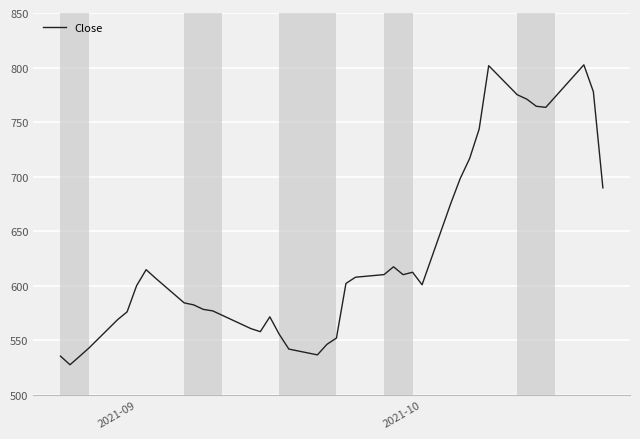

What is the greatest value displayed?

802.5